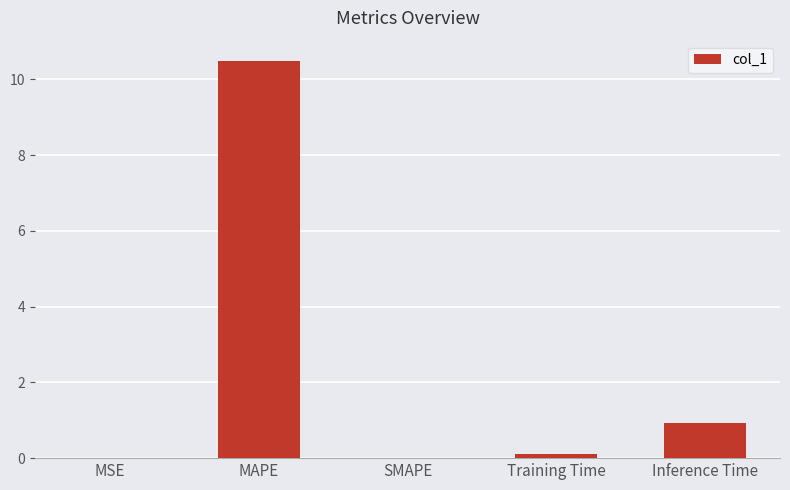

Which category has the highest value across all series?

MAPE